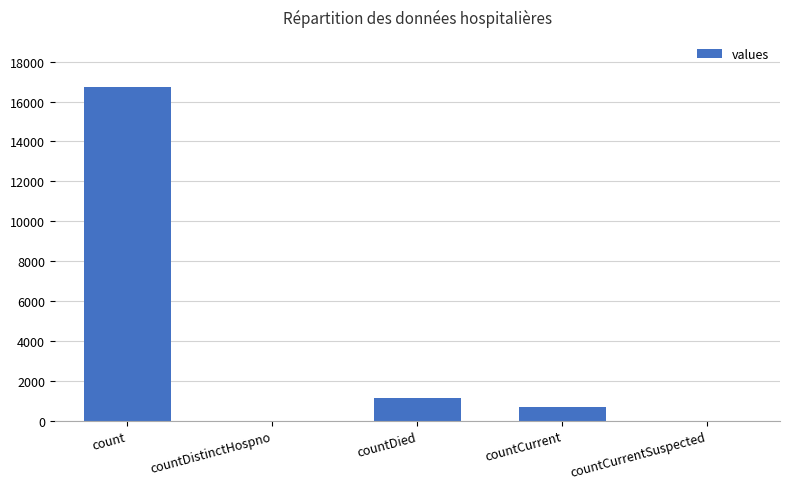

The chart shows a value of 1142 at countDied. True or false?

True